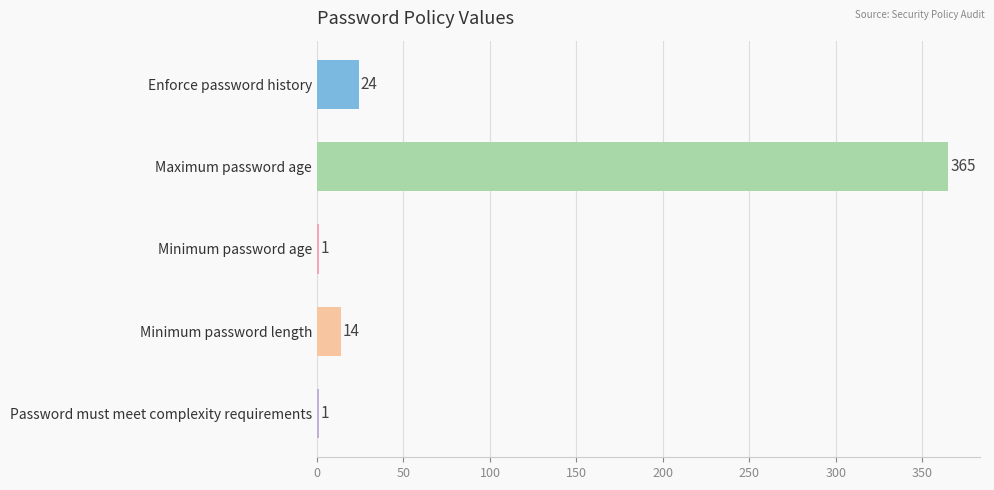

What is the sum of all values?

405